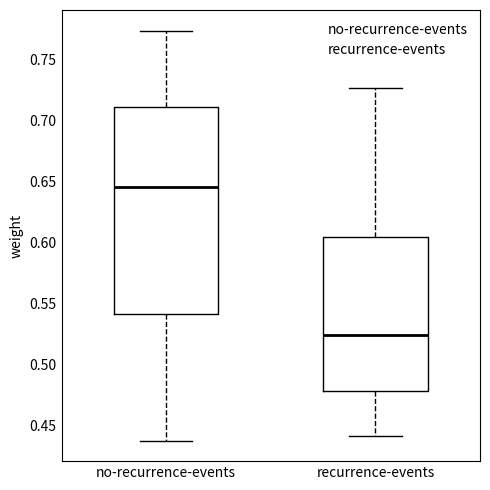

Which box's median line is the lowest?

recurrence-events